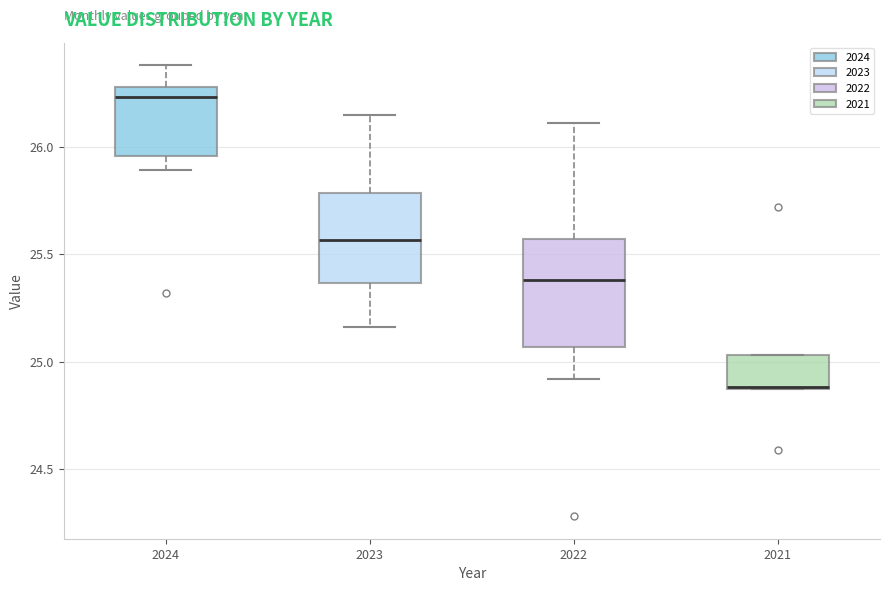

Which box's median line is the lowest?

2021